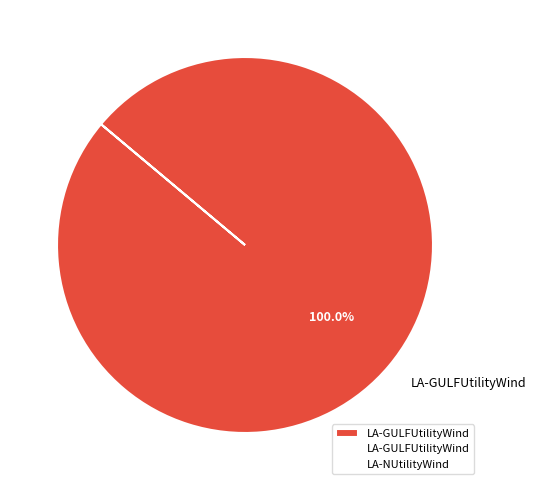

Which category accounts for the majority?

LA-GULFUtilityWind